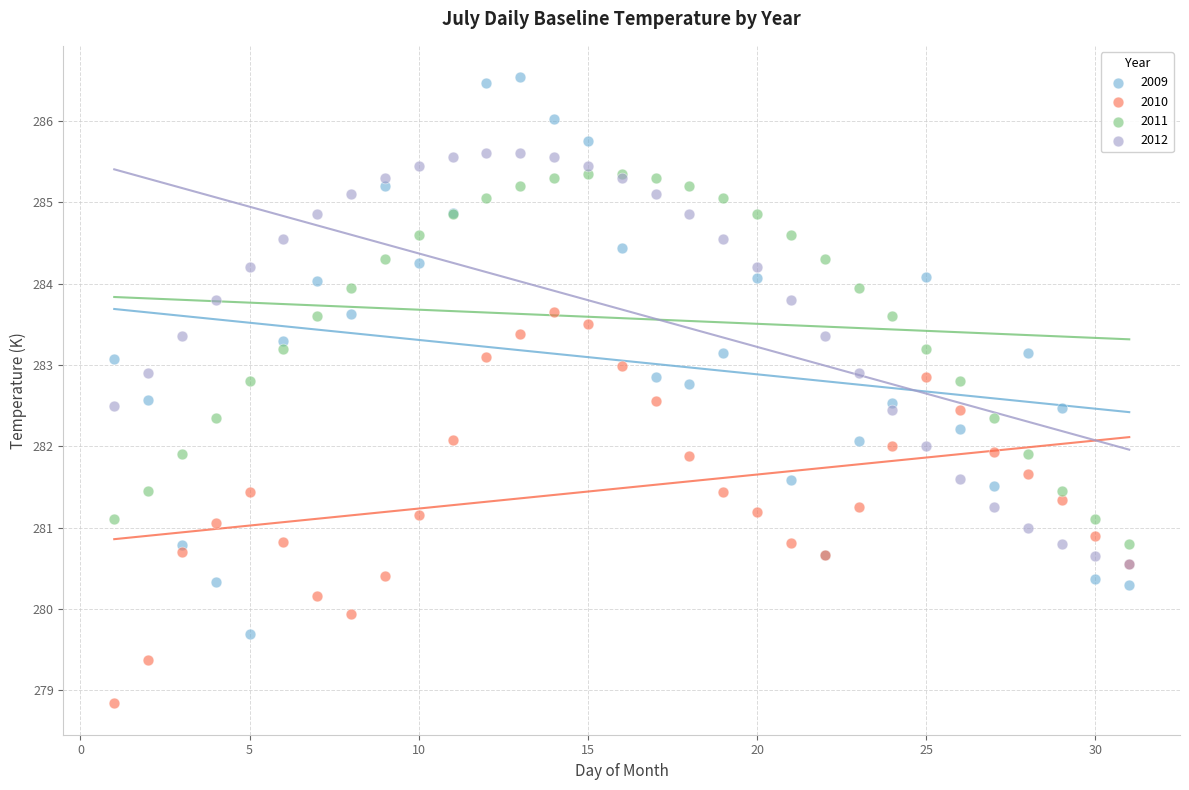

Which series contains the highest Y value?

2009